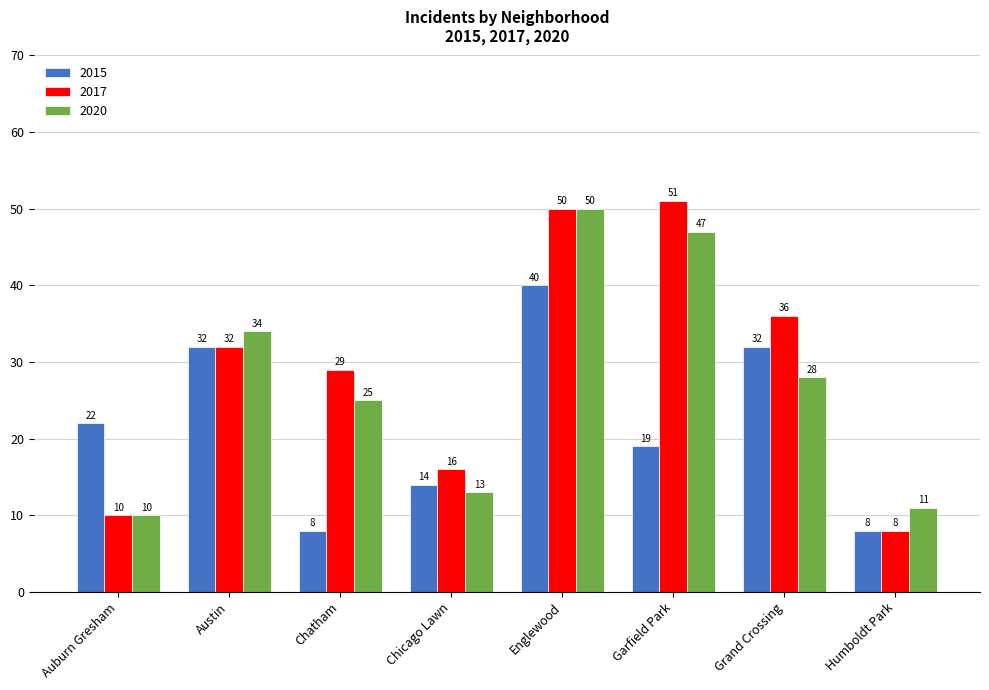

At which category is the sum across all series the highest?

Englewood